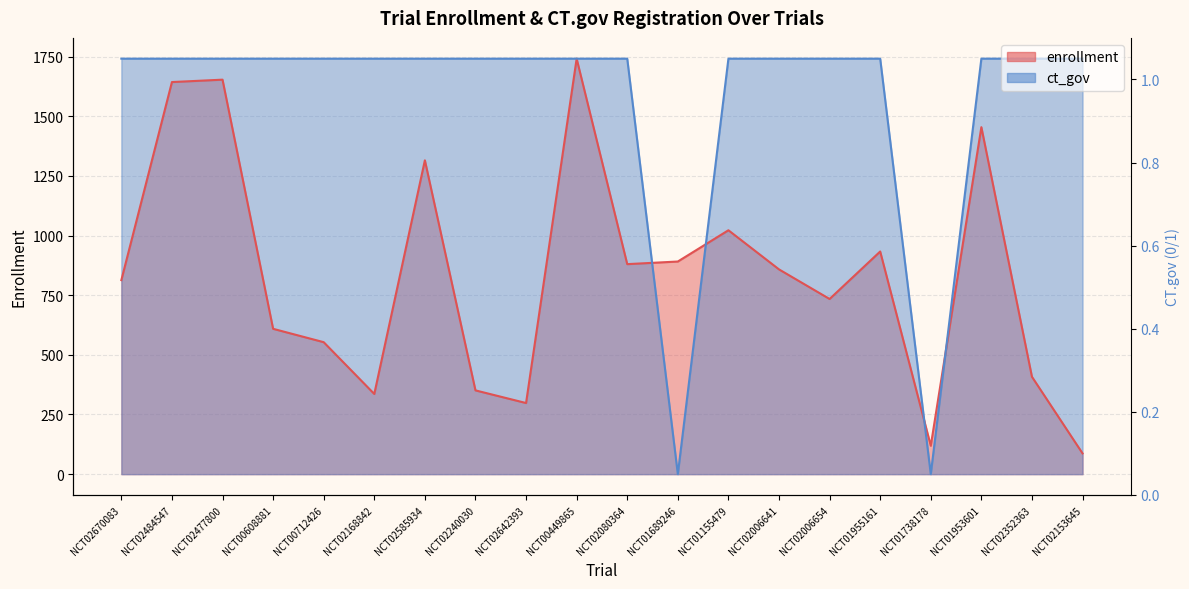

True or false: ct_gov has more than 0 interior local peaks.

False